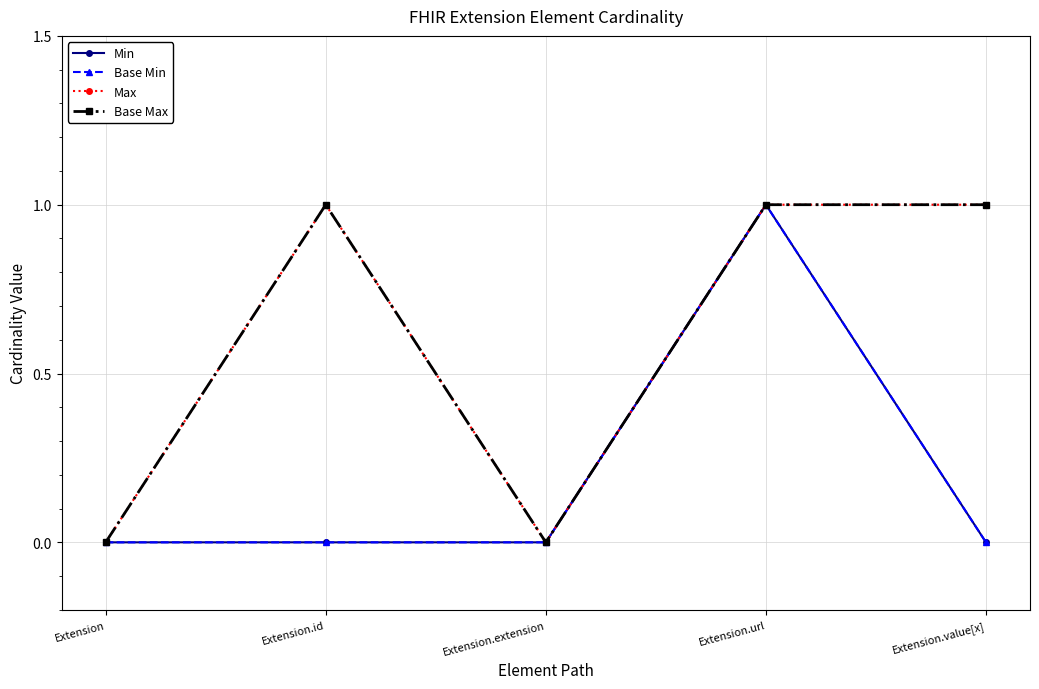

Does the chart have visible grid lines?

Yes